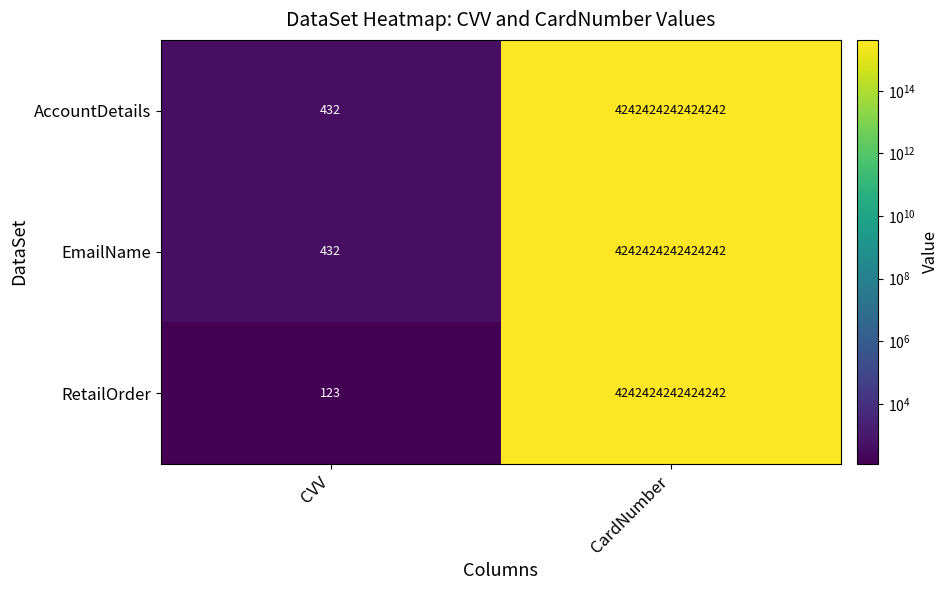

Is it true that AccountDetails equals 181 at CVV?

False